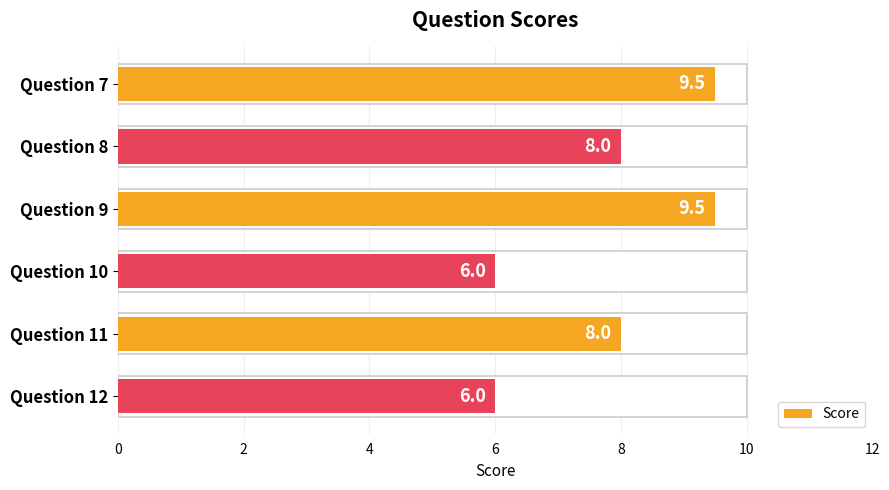

Count the values in the range 6 to 9.

4